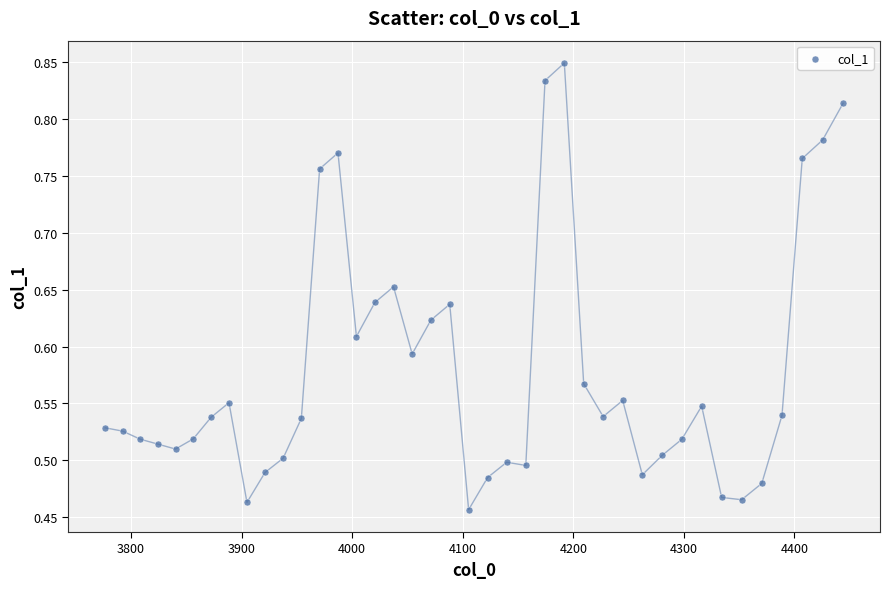

What is the range of X values (max minus min)?

667.4